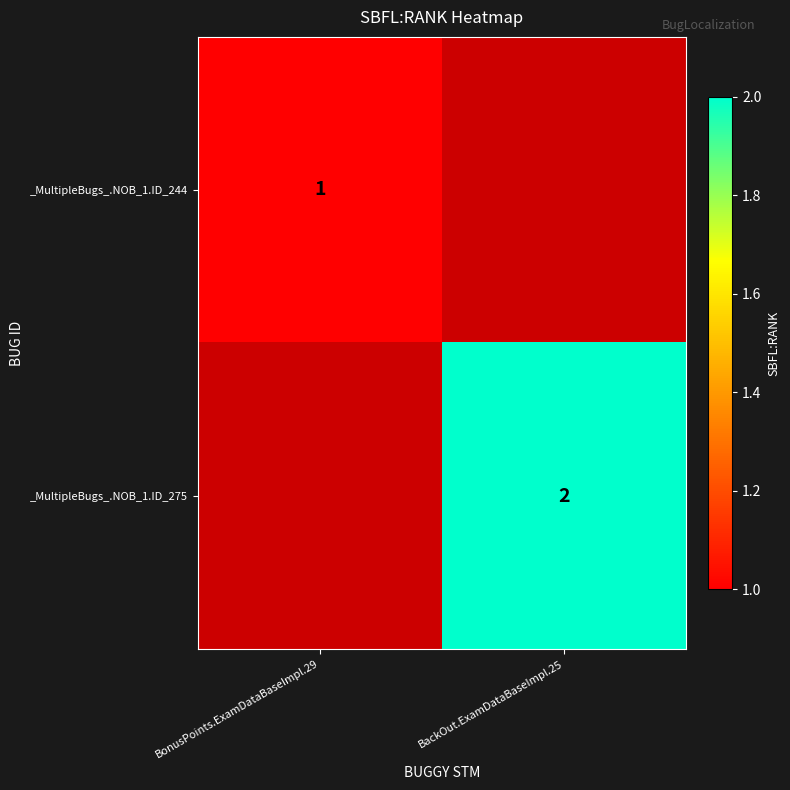

The _MultipleBugs_.NOB_1.ID_244 series shows 1 at BonusPoints.ExamDataBaseImpl.29. True or false?

True